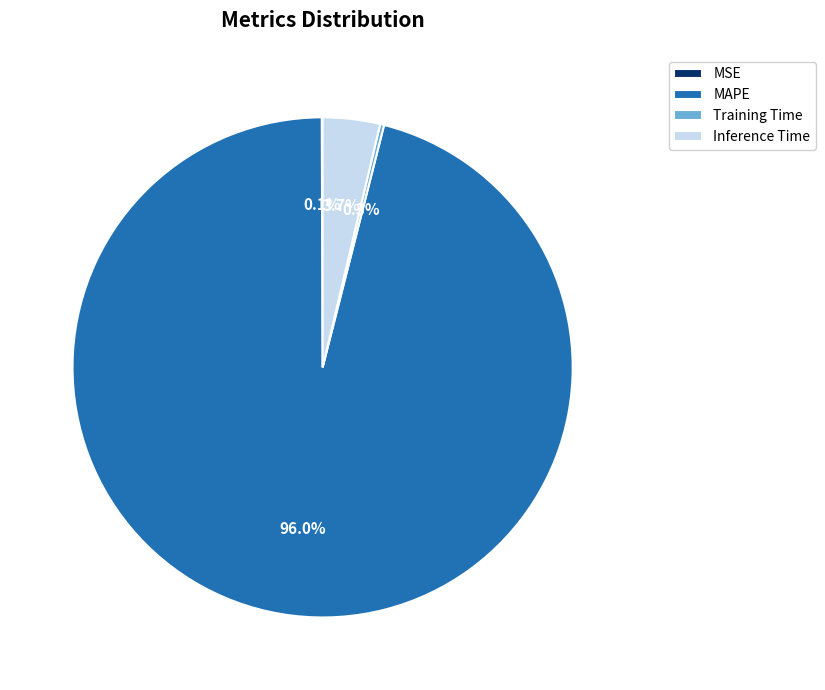

Which has a higher value, MAPE or Inference Time?

MAPE